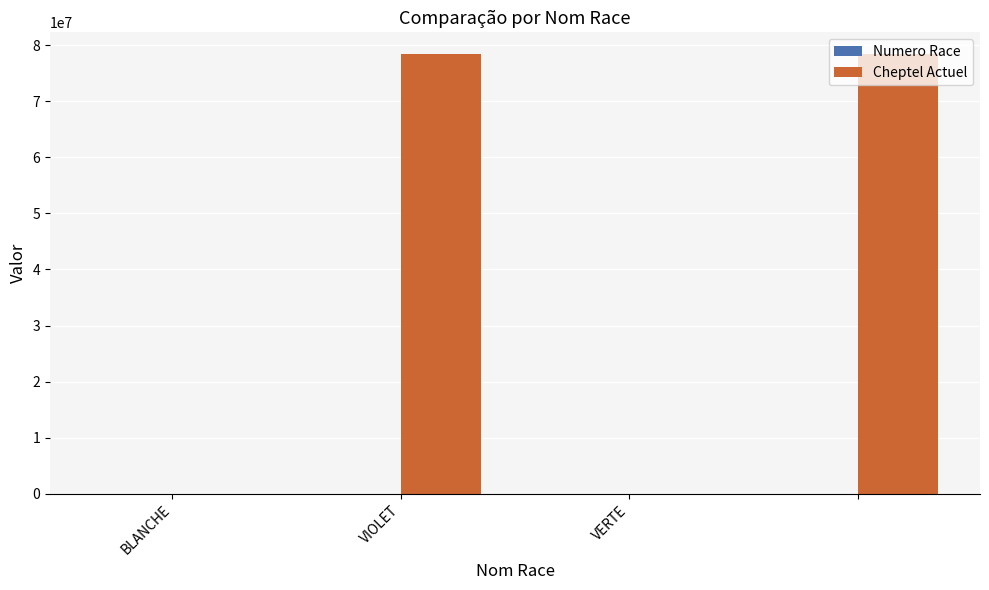

Which series has the largest total across all categories?

Cheptel Actuel